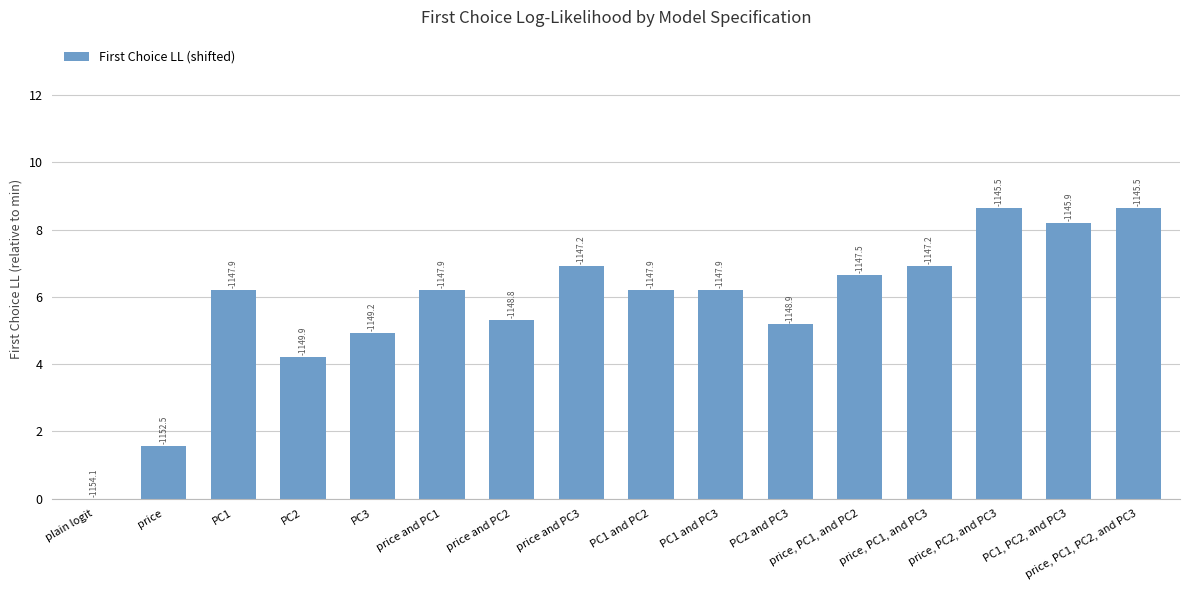

What is the difference between the values at price and PC2 and price and PC3?

1.6